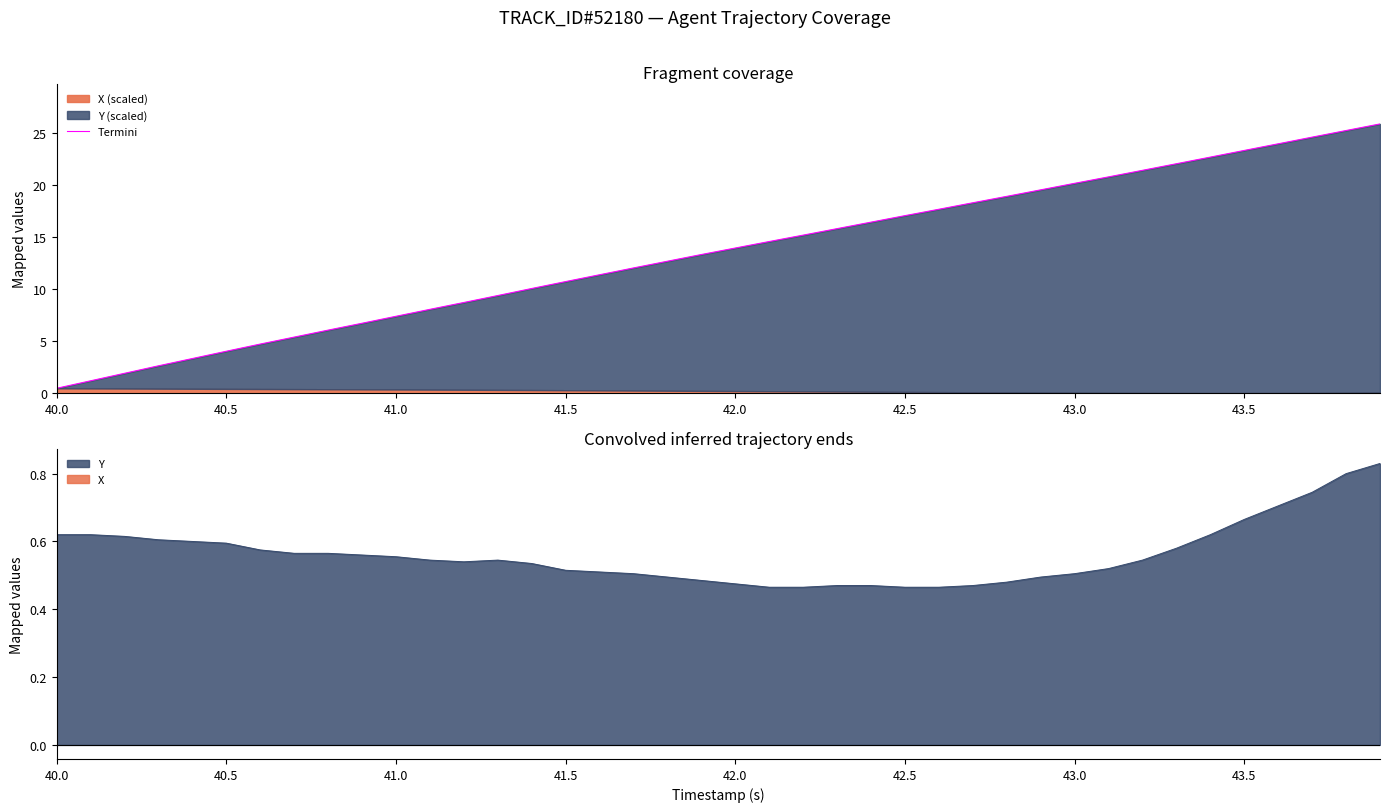

What is the maximum value shown in the chart?

25.8